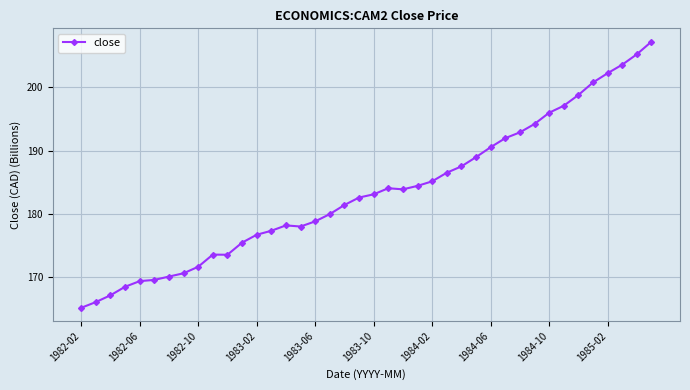

Does the chart have visible grid lines?

Yes